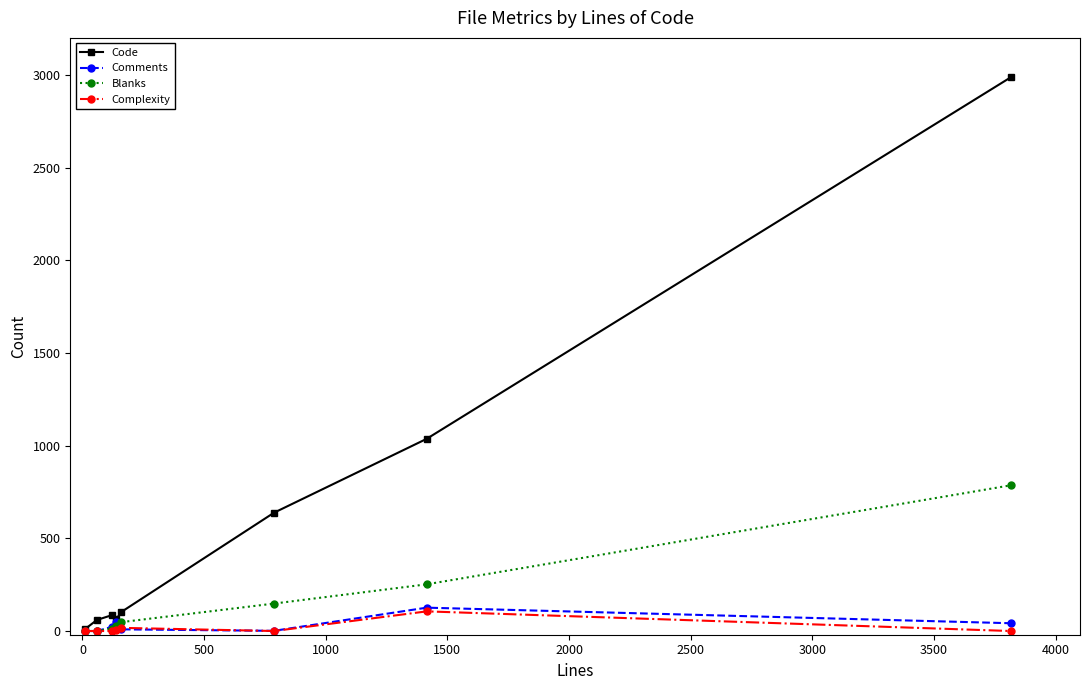

Which series has the widest spread of values?

Code